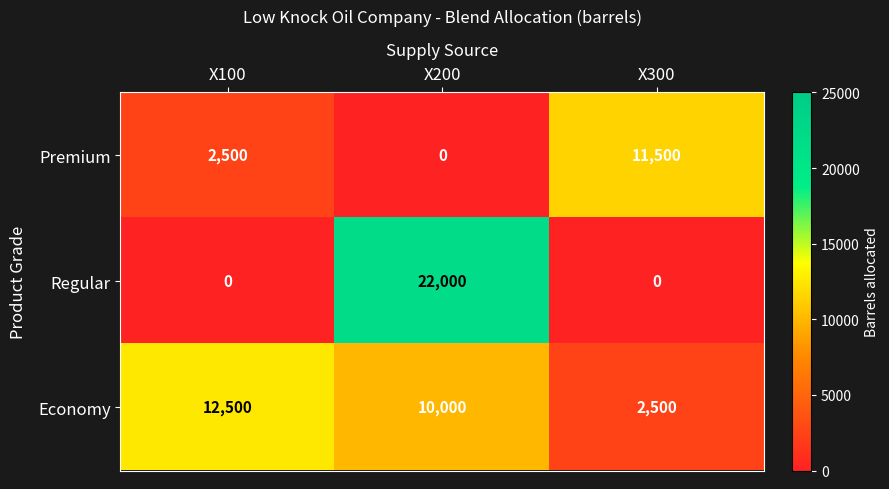

The value of Regular at X300 is 11985. True or false?

False